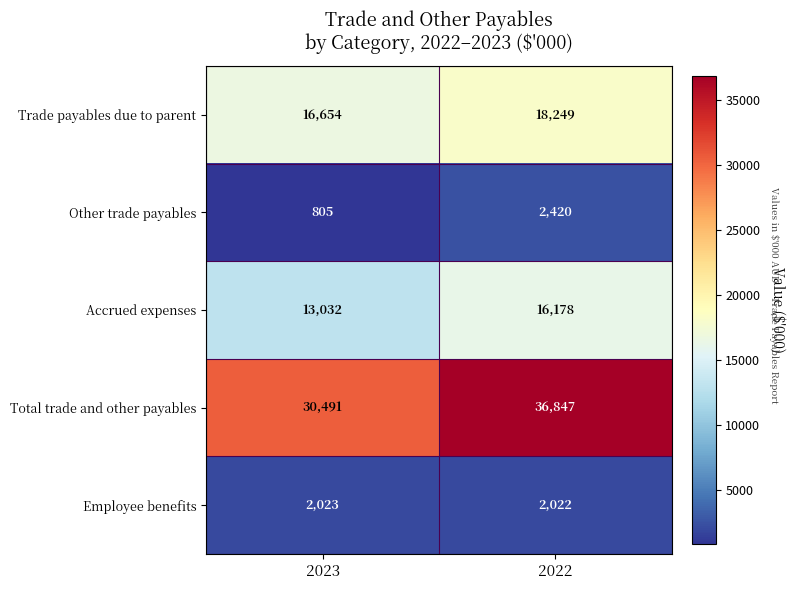

Is it true that Employee benefits equals 2023 at 2023?

True